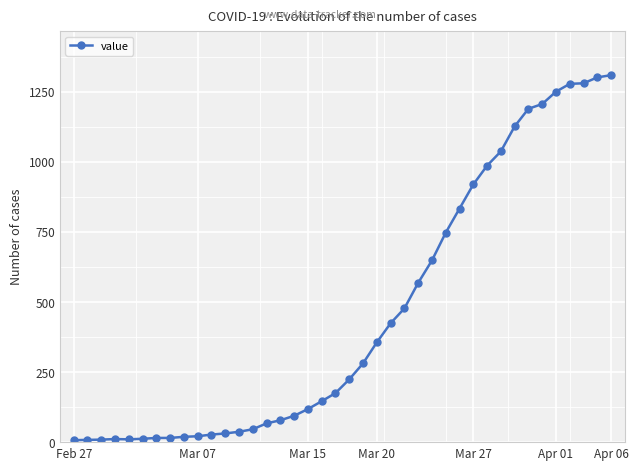

What is the greatest value displayed?

1309